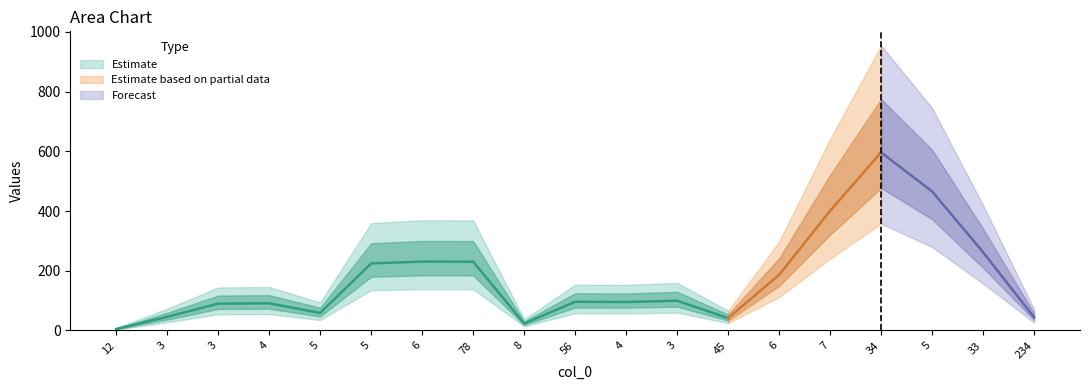

Where is the first local maximum?

4